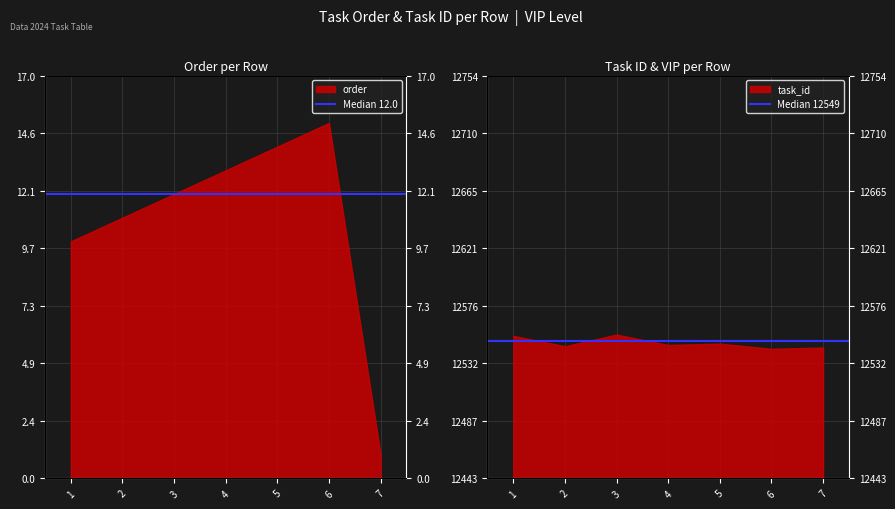

Count the number of data series in this chart.

2